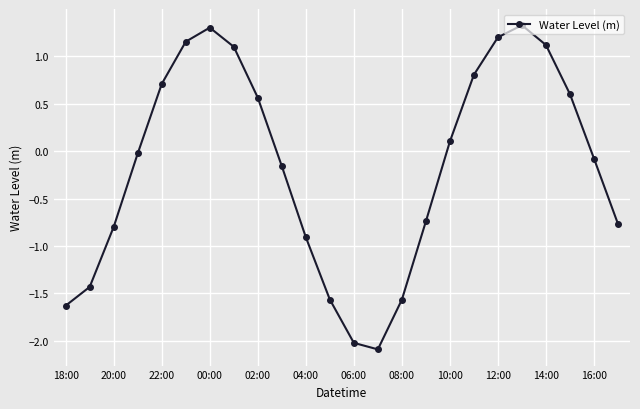

What is the value of the 20th point from the left?

1.3